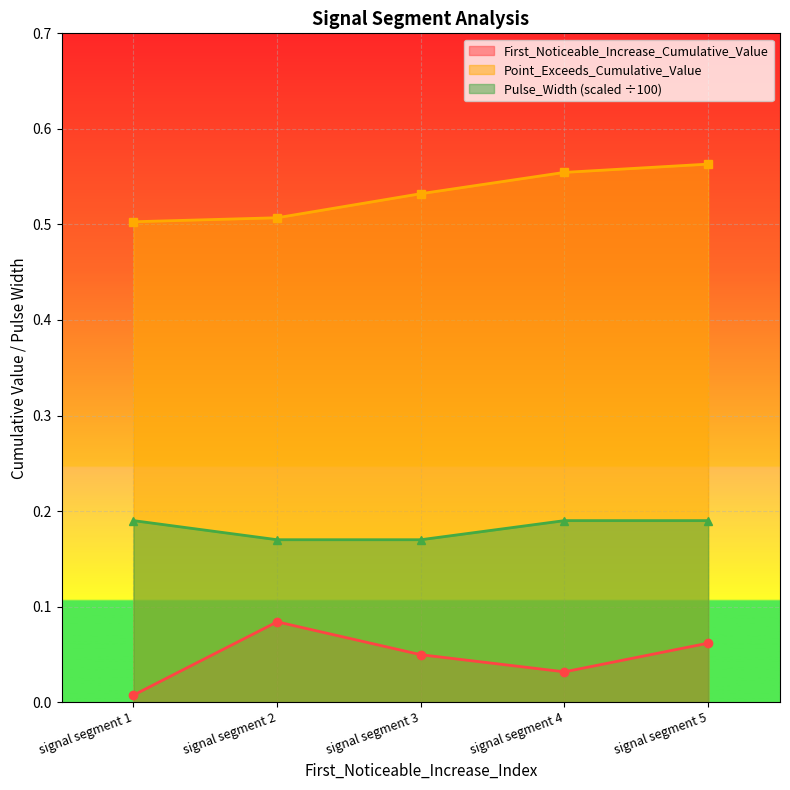

Count the Pulse_Width values in the range 0 to 1.

5